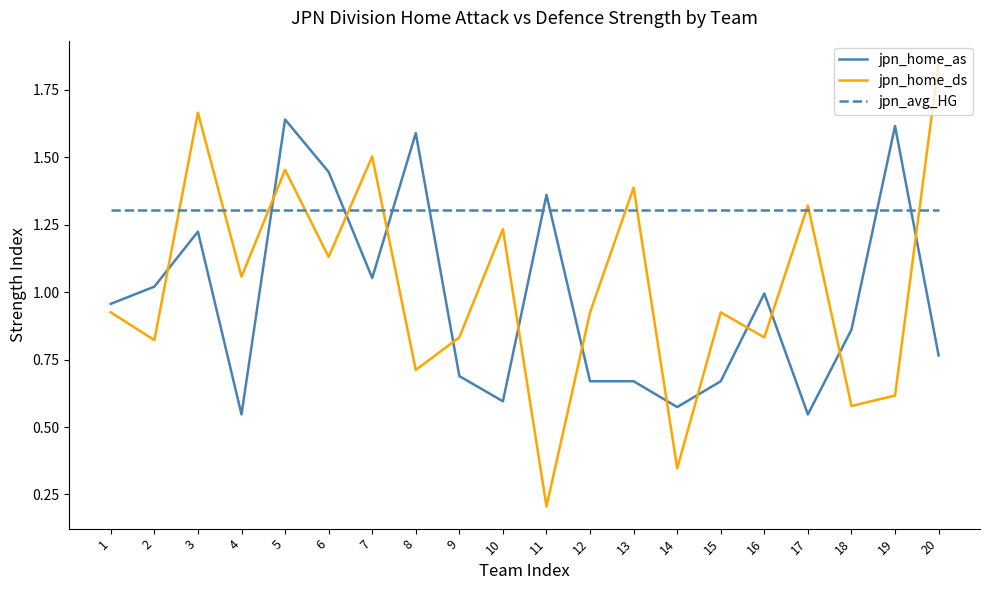

After their last crossing, which series has the higher values: jpn_home_as or jpn_avg_HG?

jpn_avg_HG